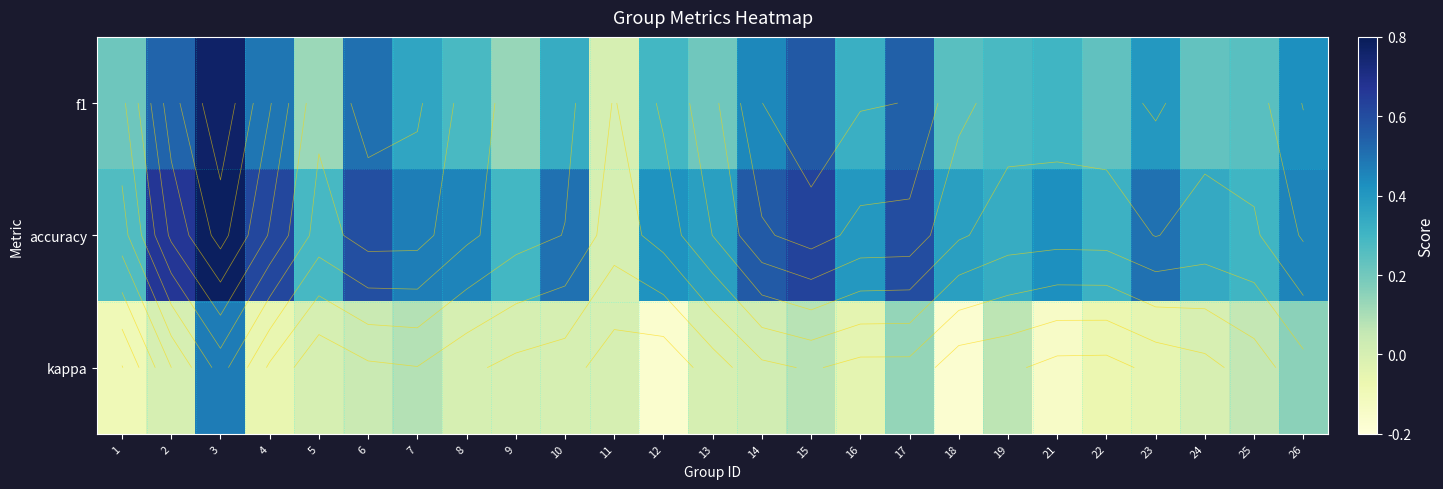

What value does the accuracy series have at 18?

0.4